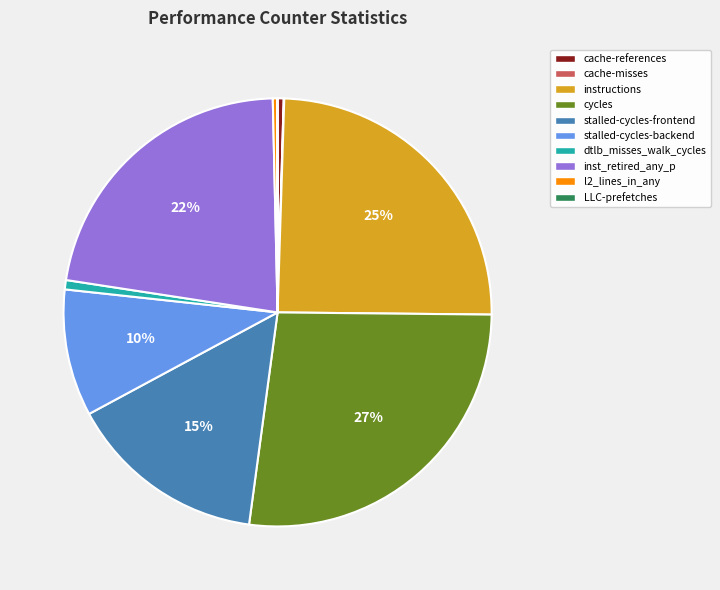

Between instructions and l2_lines_in_any, which is larger?

instructions